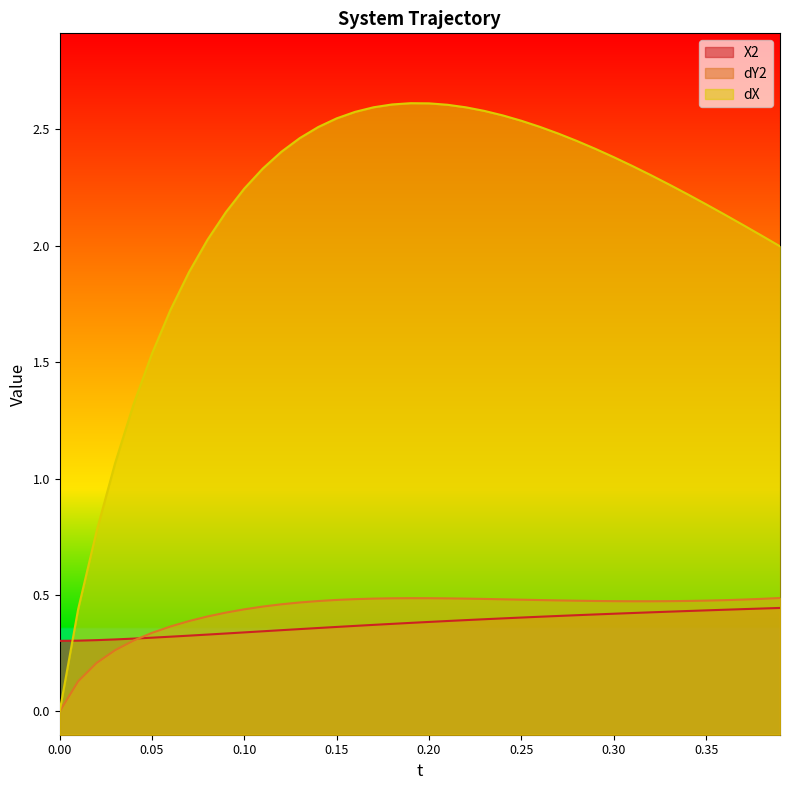

What is the maximum value shown in the chart?

2.6